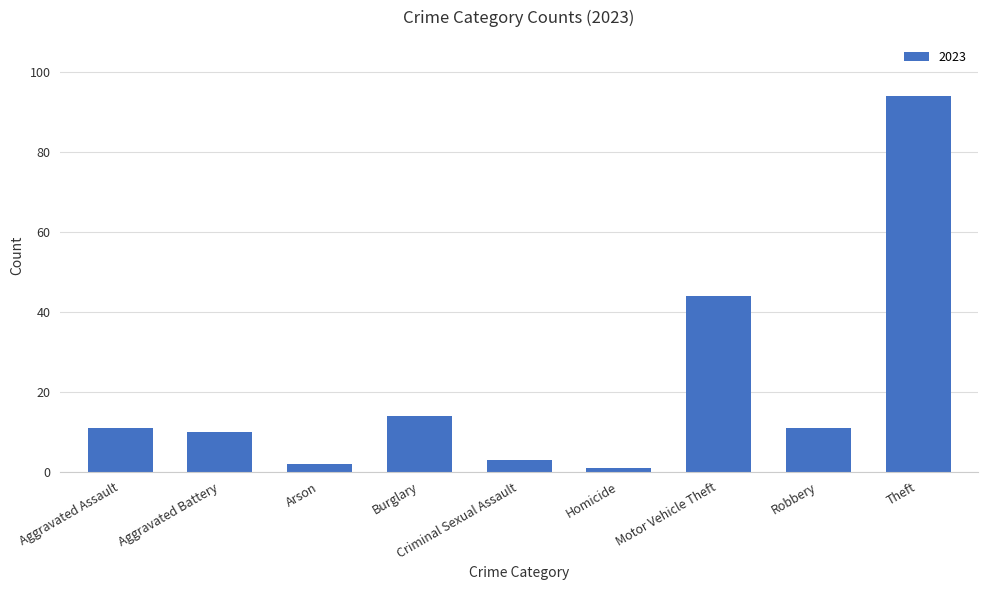

What is the difference between the values at Aggravated Battery and Burglary?

4